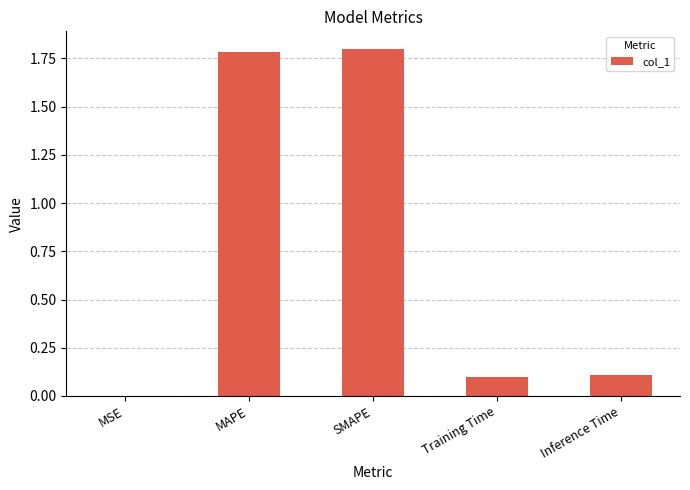

What is the sum of all values?

3.8